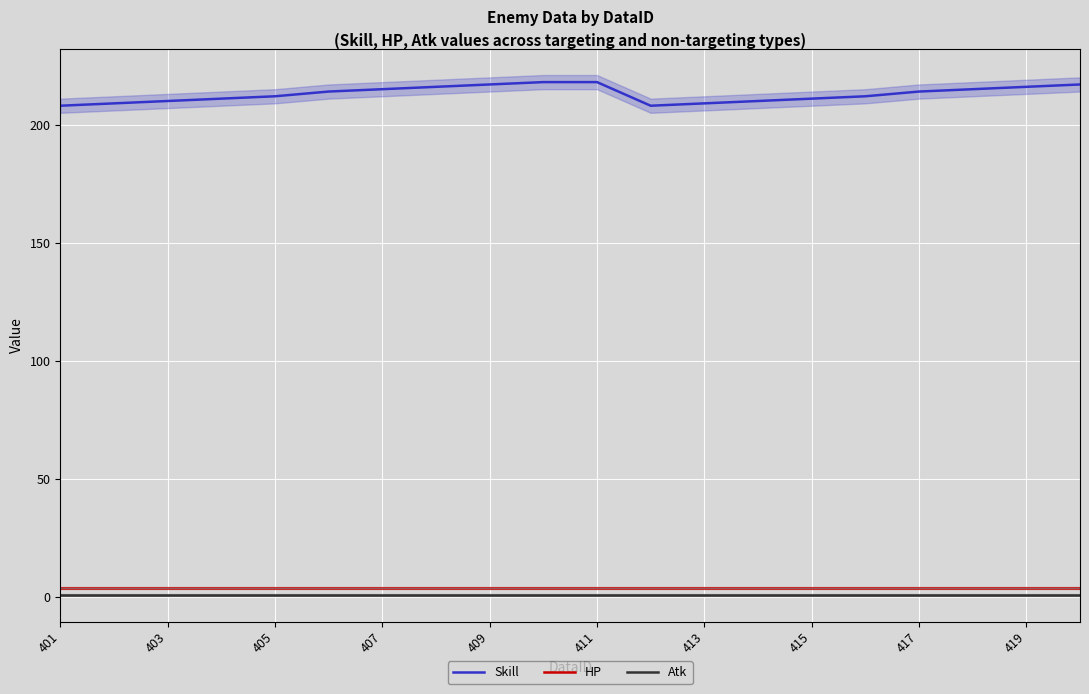

True or false: Atk has a value of 1 at 415.

True